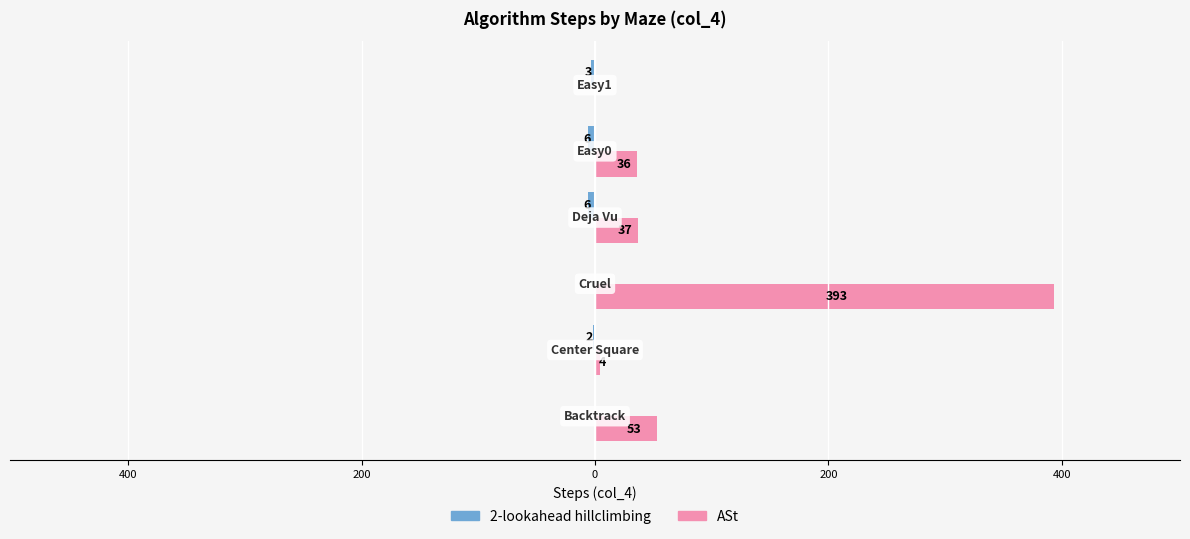

What is the sum of all 2-lookahead hillclimbing values?

-17